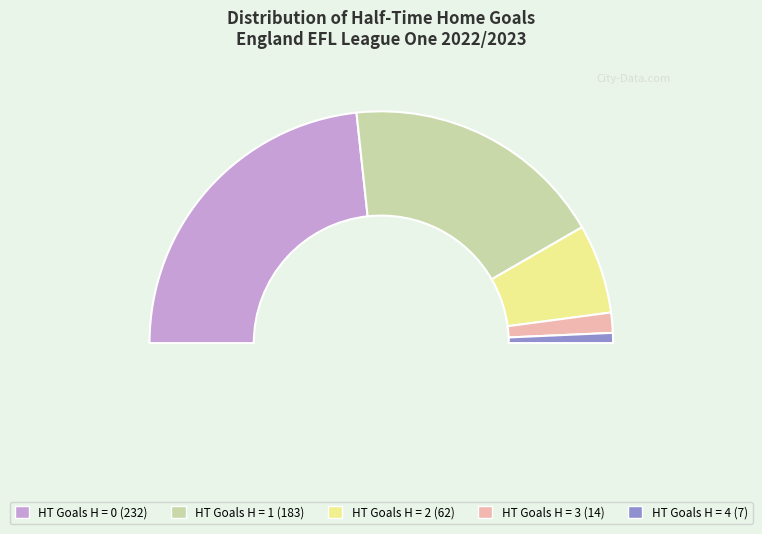

To the nearest percent, what portion does 1 represent?

37%